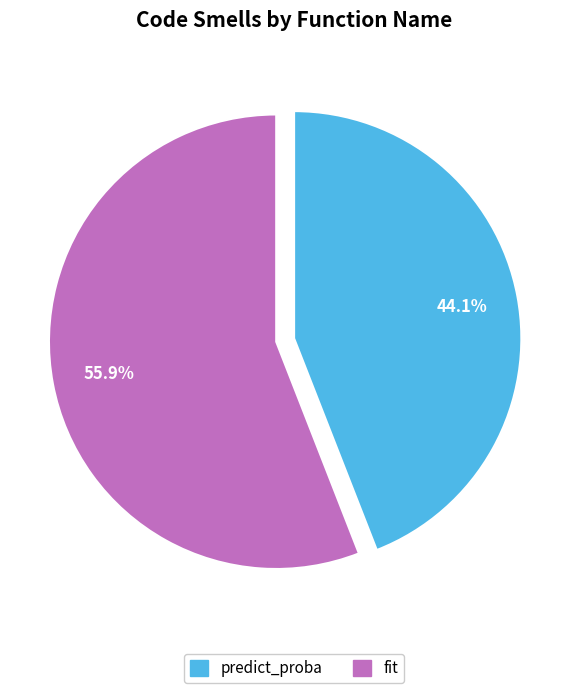

What is the total percentage of fit and predict_proba?

100.0%